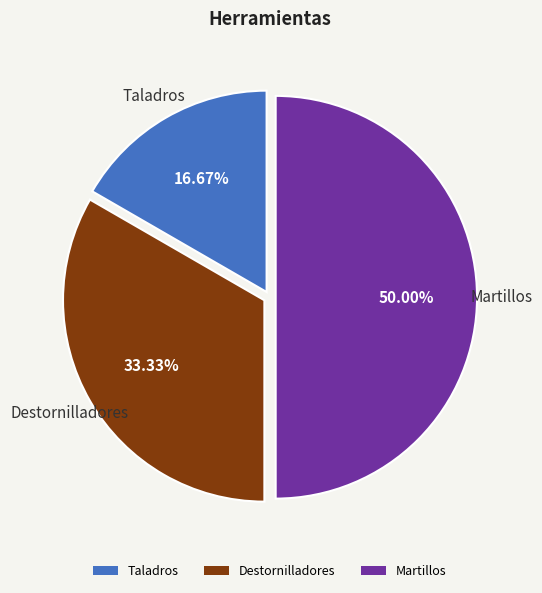

Which has a higher value, Destornilladores or Taladros?

Destornilladores